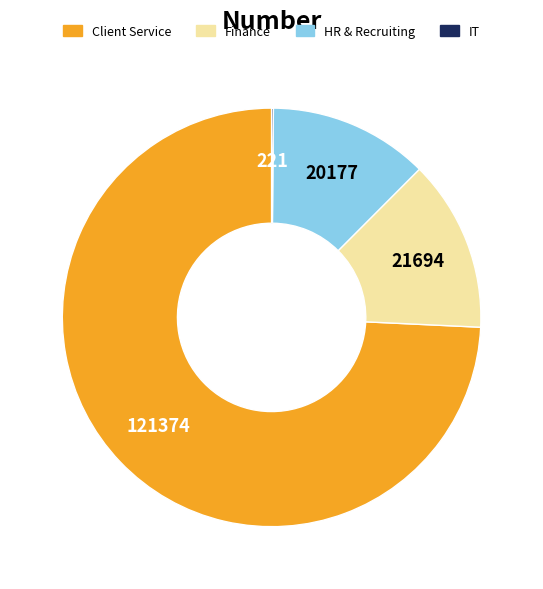

Which slice represents more than half of the pie?

Client Service